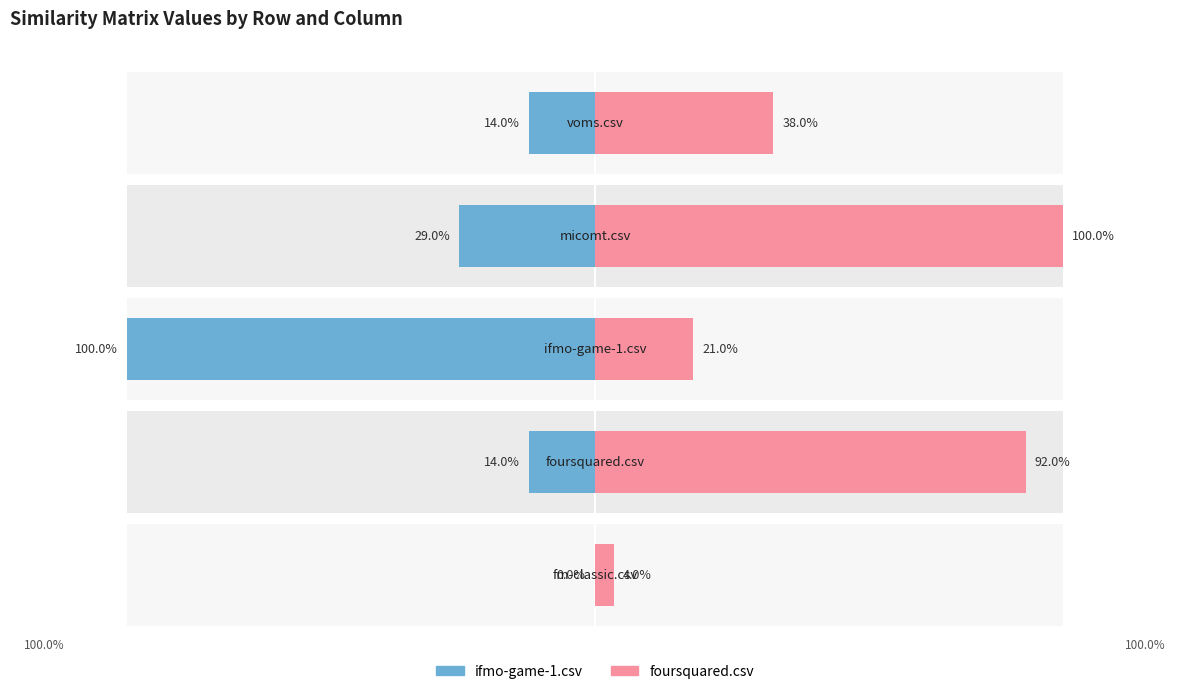

Which series has the largest range (max minus min)?

ifmo-game-1.csv